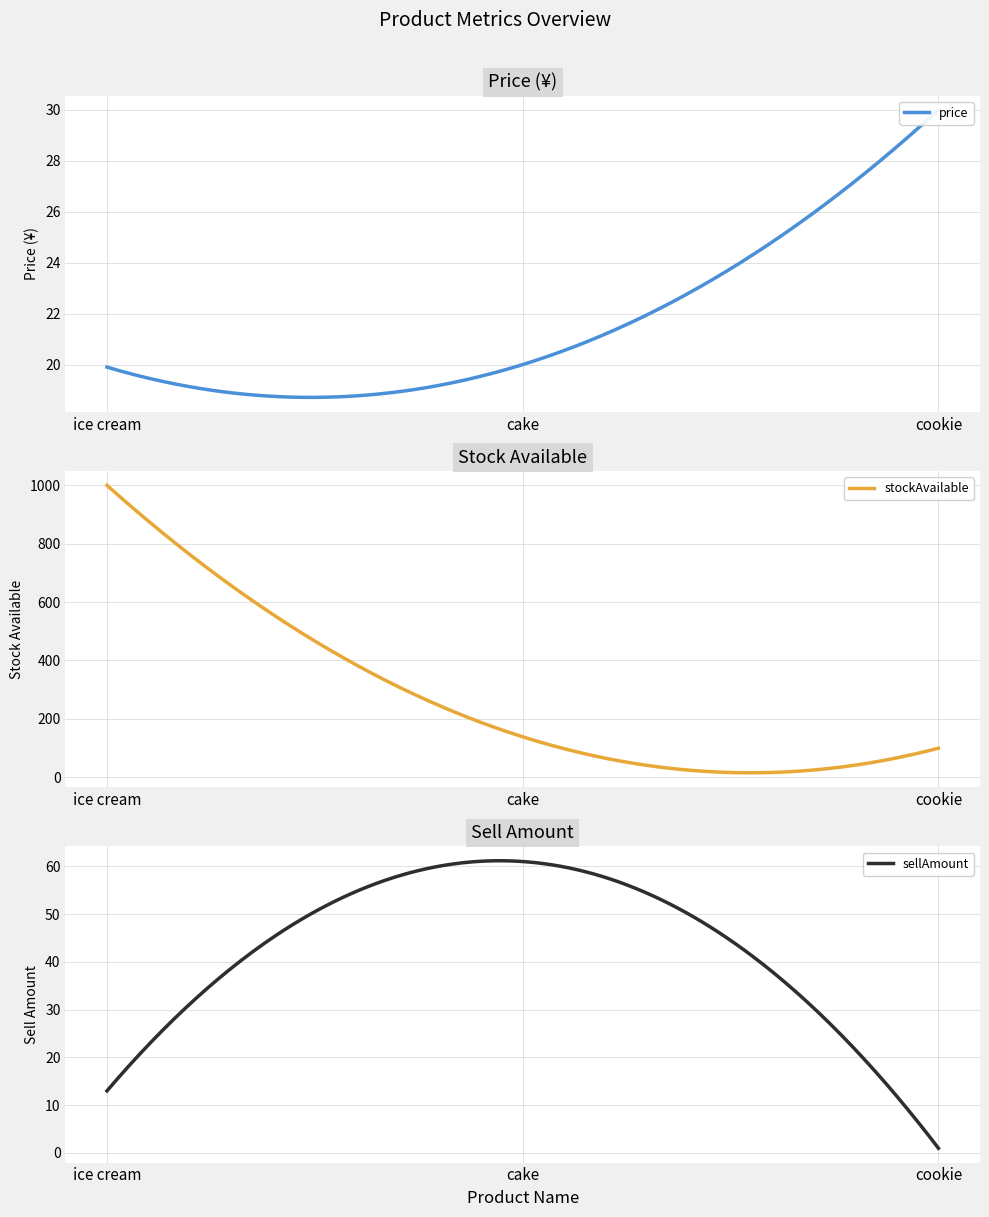

List the labels in order of stockAvailable value, smallest first.

cookie, cake, ice cream